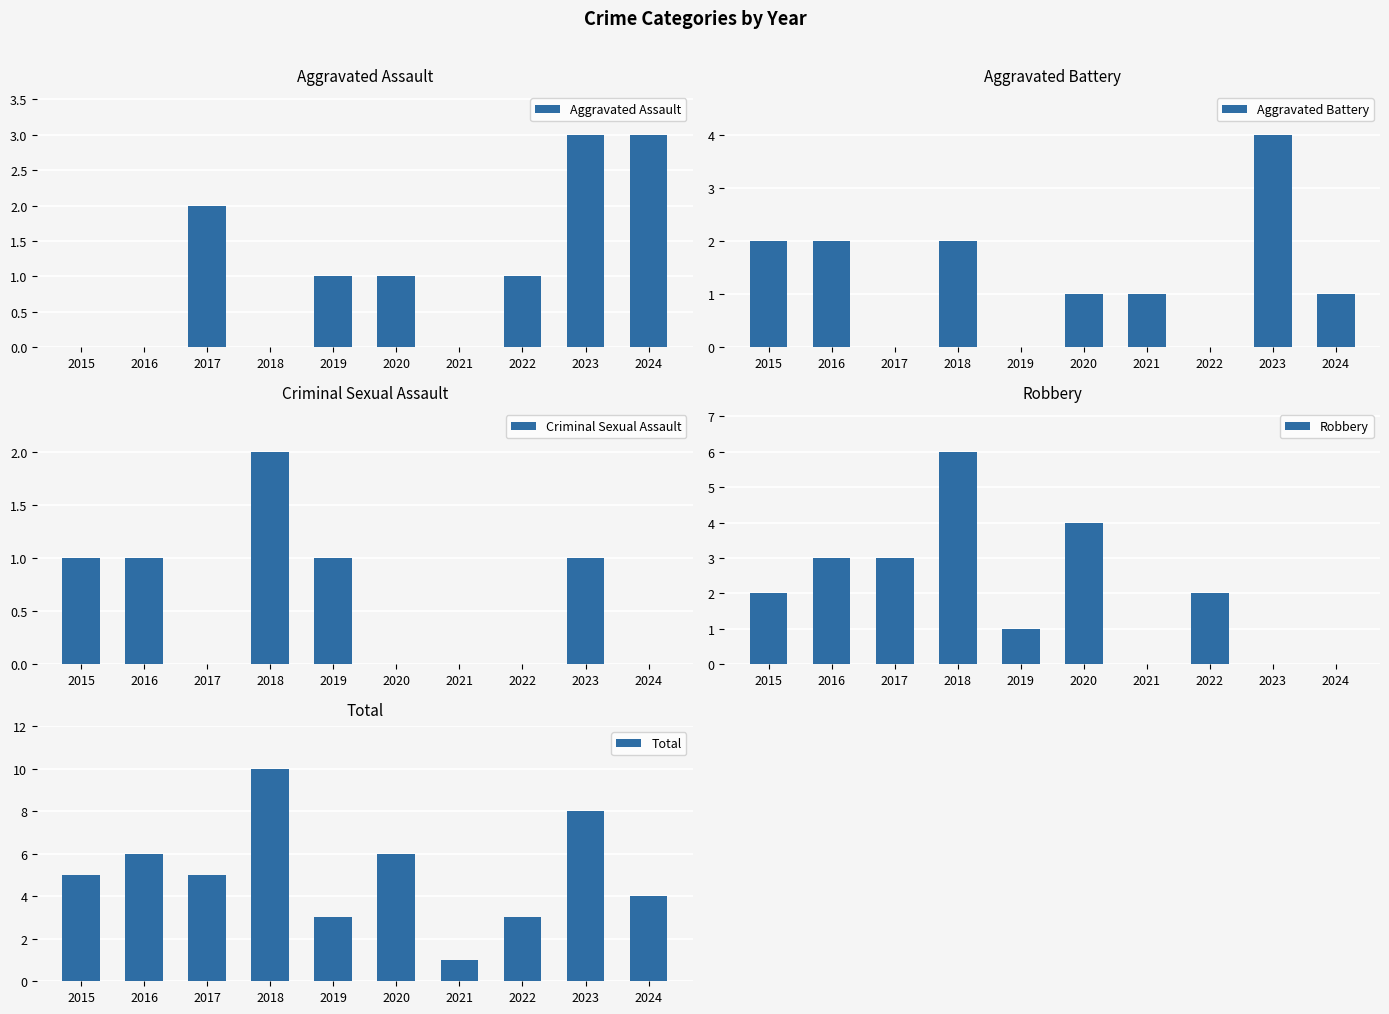

What are all the series names shown in the legend?

Aggravated Assault, Aggravated Battery, Criminal Sexual Assault, Robbery, Total